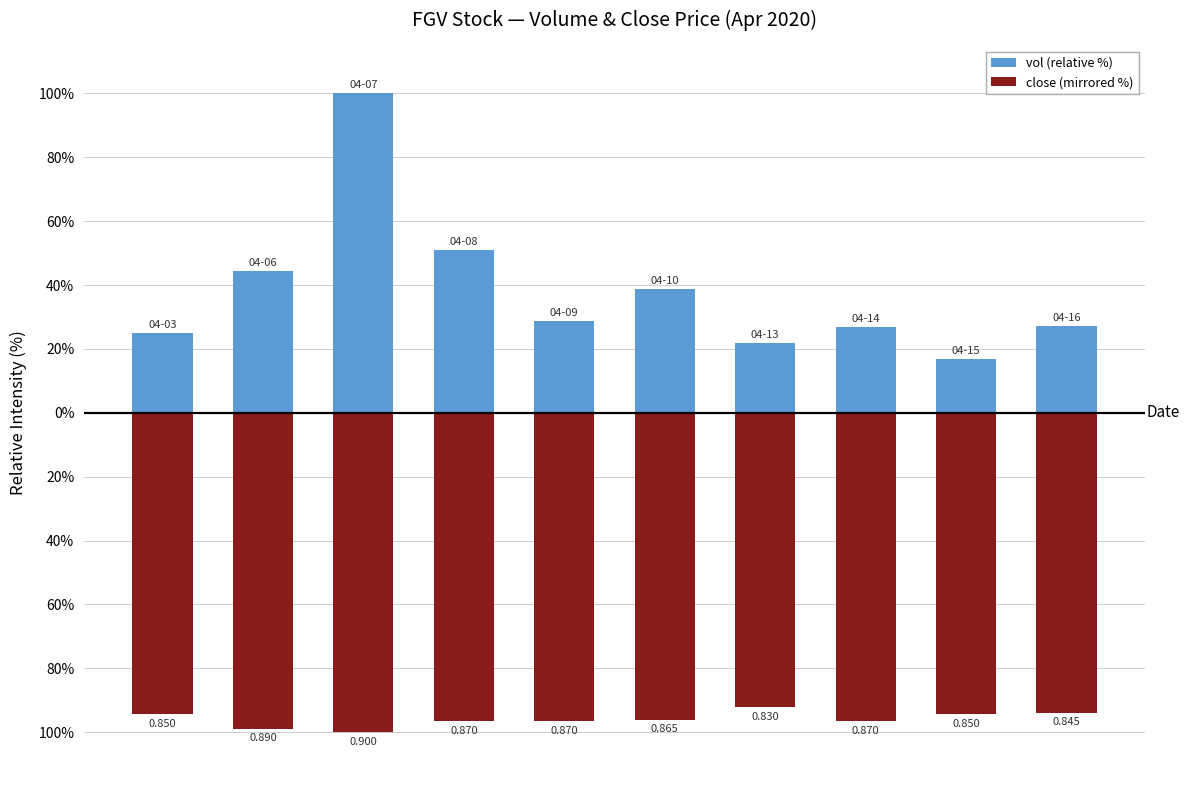

Which has a higher value, 6 or 7?

7